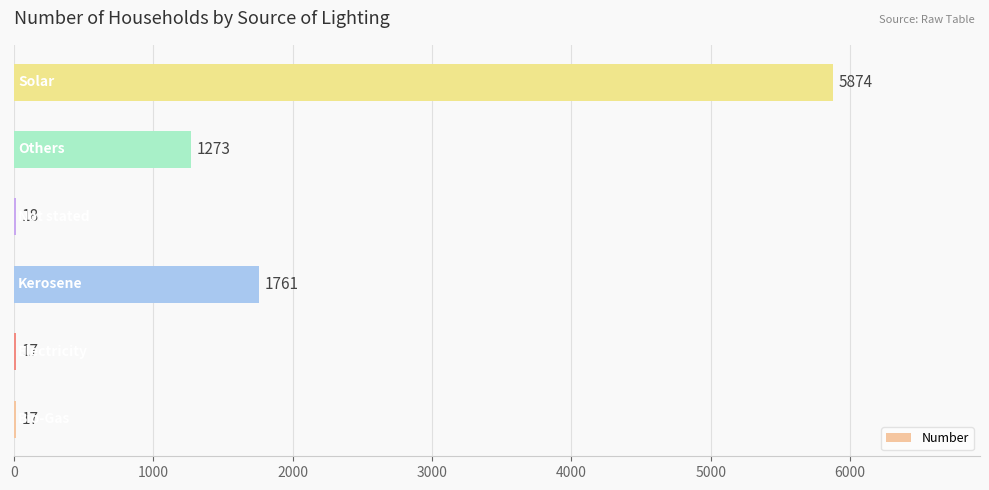

What is the maximum value shown in the chart?

5874